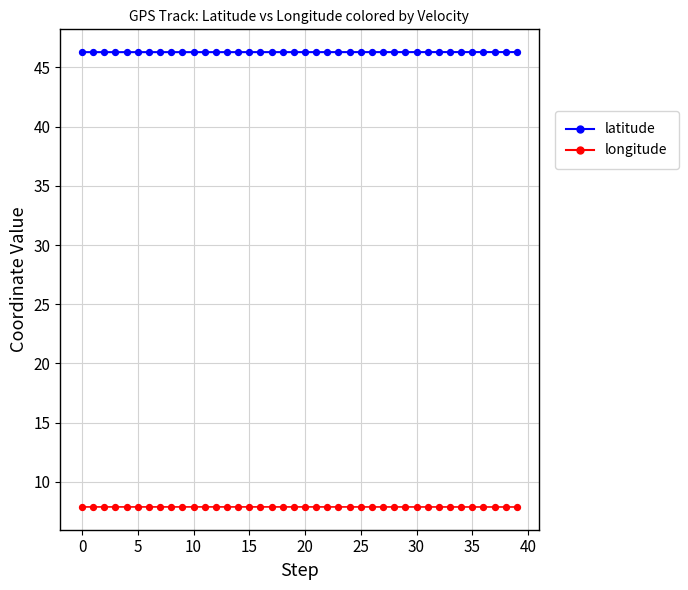

What is the greatest value displayed?

46.3